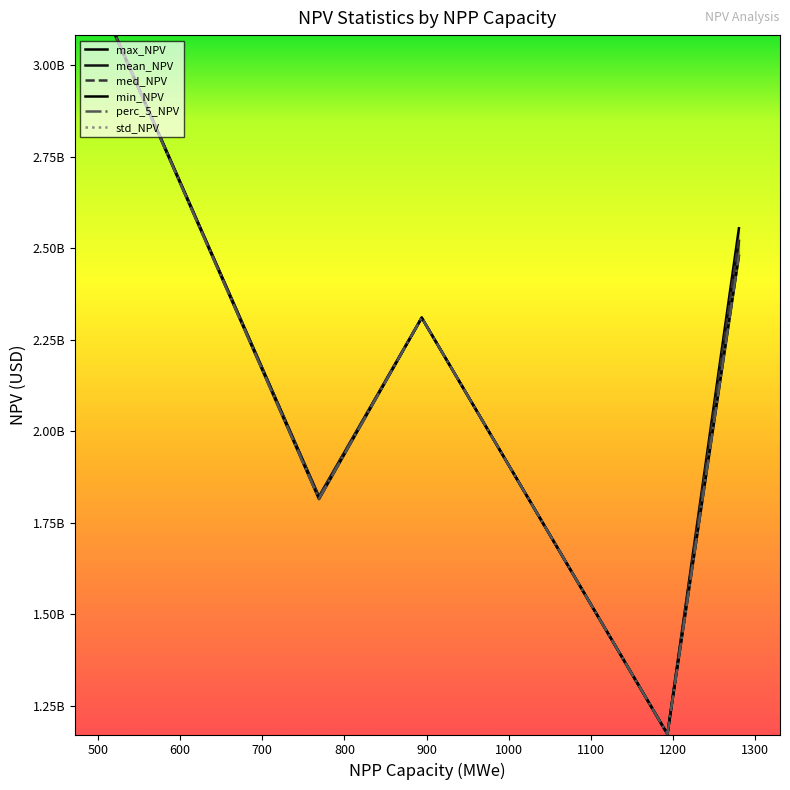

Between 1280 and 522, which is larger?

522